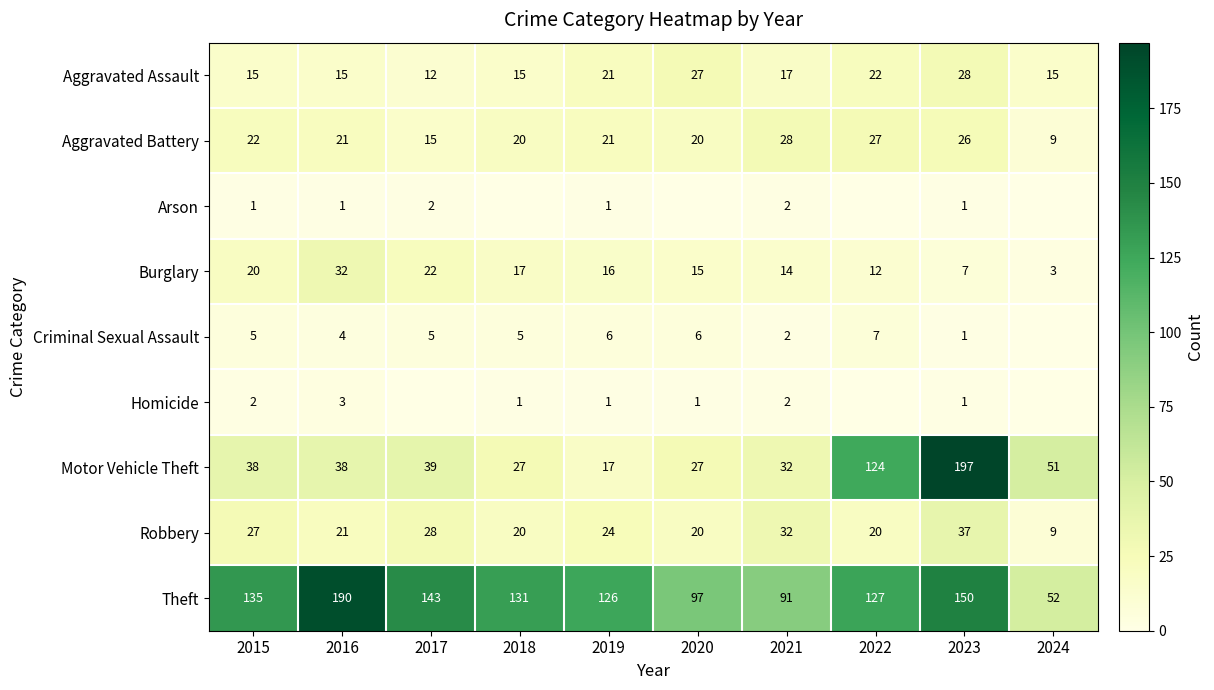

Between 2019 and 2021, which series saw the biggest shift?

Theft